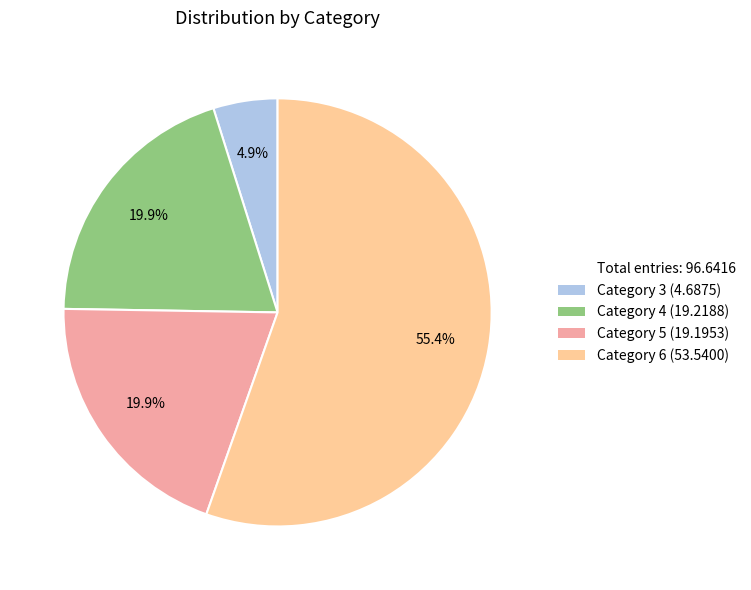

Is there any slice that represents more than half of the pie?

Yes